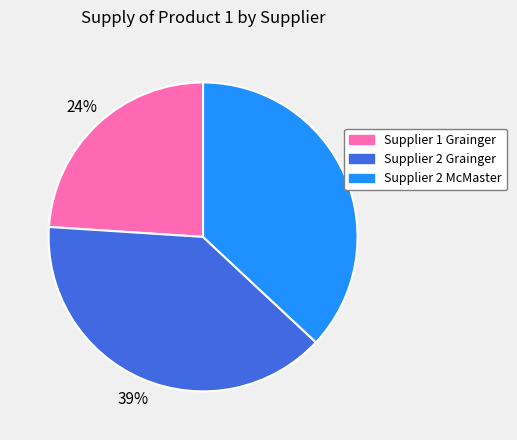

Rank the categories by value from highest to lowest.

Supplier 2 Grainger, Supplier 2 McMaster, Supplier 1 Grainger